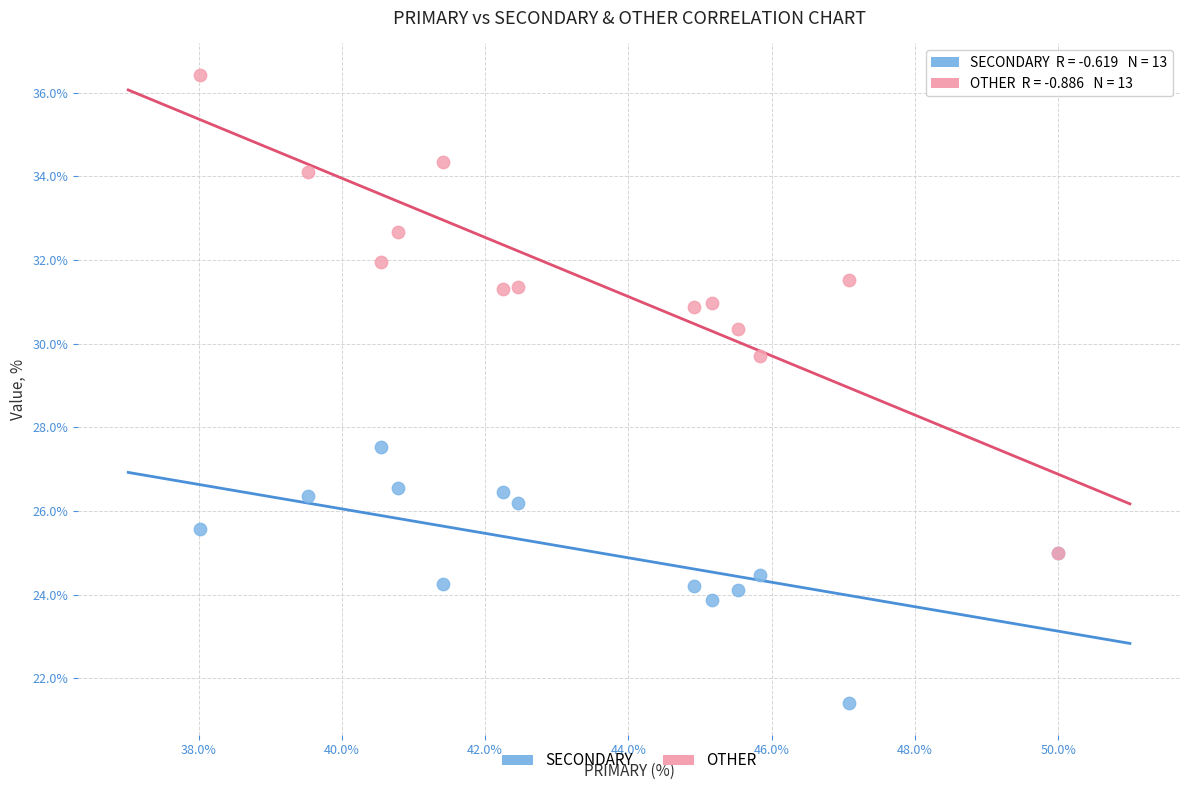

Which series has the largest Y range (max minus min)?

OTHER